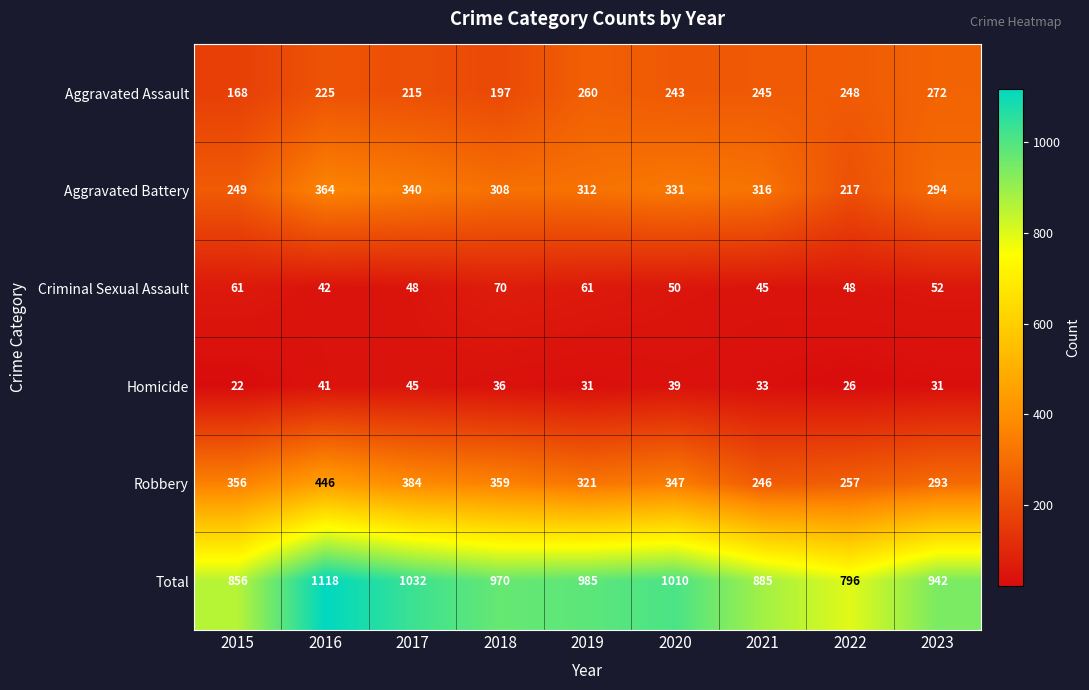

Where is Criminal Sexual Assault nearest to the value 56?

2023